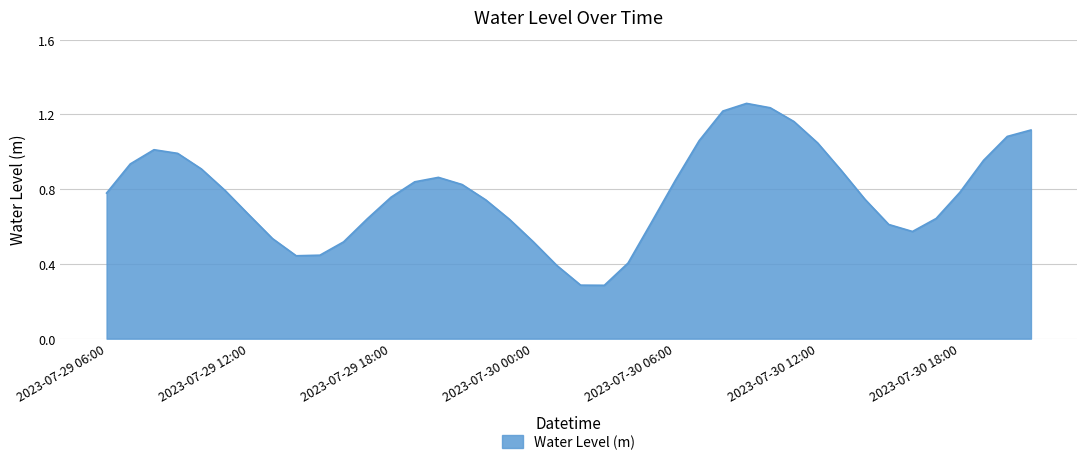

What is the smallest value displayed?

0.3